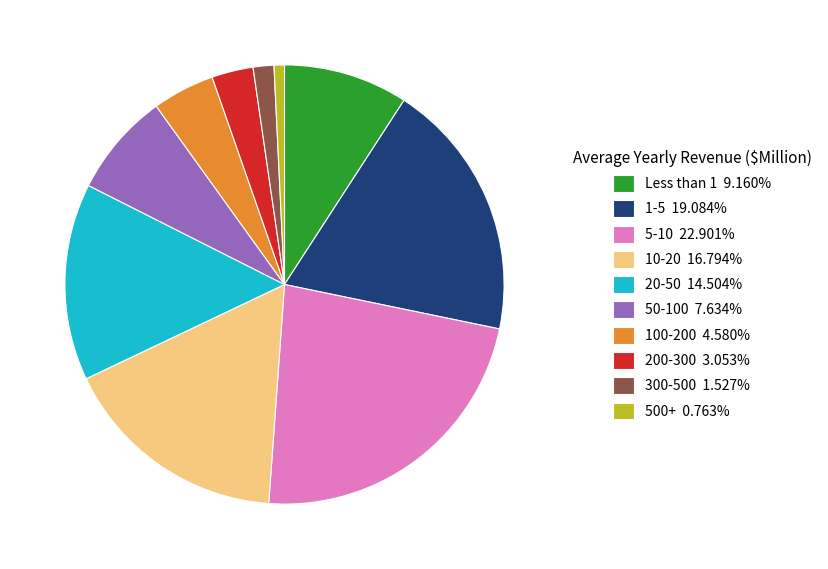

Do 200-300 3.053% and 500+ 0.763% together represent more than half of the pie?

No